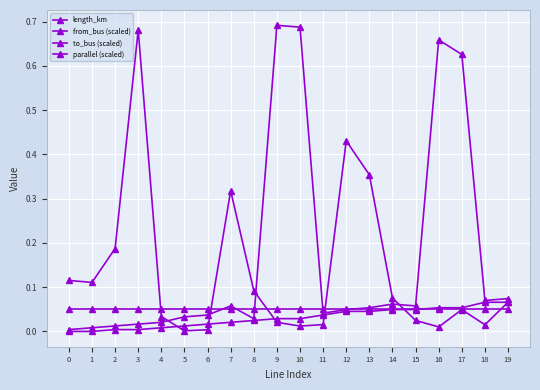

True or false: to_bus (scaled) has more than 0 points higher than both neighbors.

True